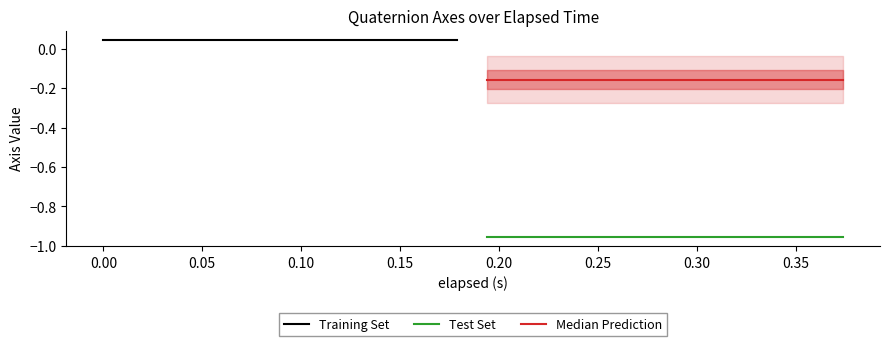

Reading right to left, extract all data points from this chart.

Training Set: 0.0	0.0	0.0	0.0	0.0	0.0	0.0	0.0	0.0	0.0
Test Set: -1.0	-1.0	-1.0	-1.0	-1.0	-1.0	-1.0	-1.0	-1.0	-1.0
Median Prediction: -0.2	-0.2	-0.2	-0.2	-0.2	-0.2	-0.2	-0.2	-0.2	-0.2